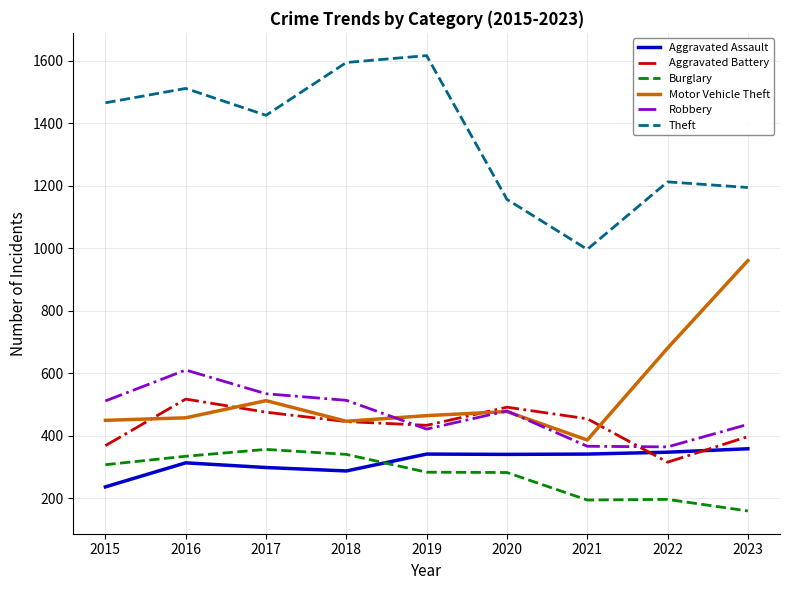

The Motor Vehicle Theft series shows 313 at 2015. True or false?

False